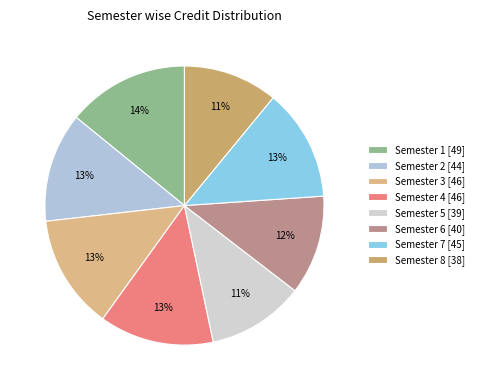

To the nearest percent, what is the difference between the largest and smallest slice percentages?

3%